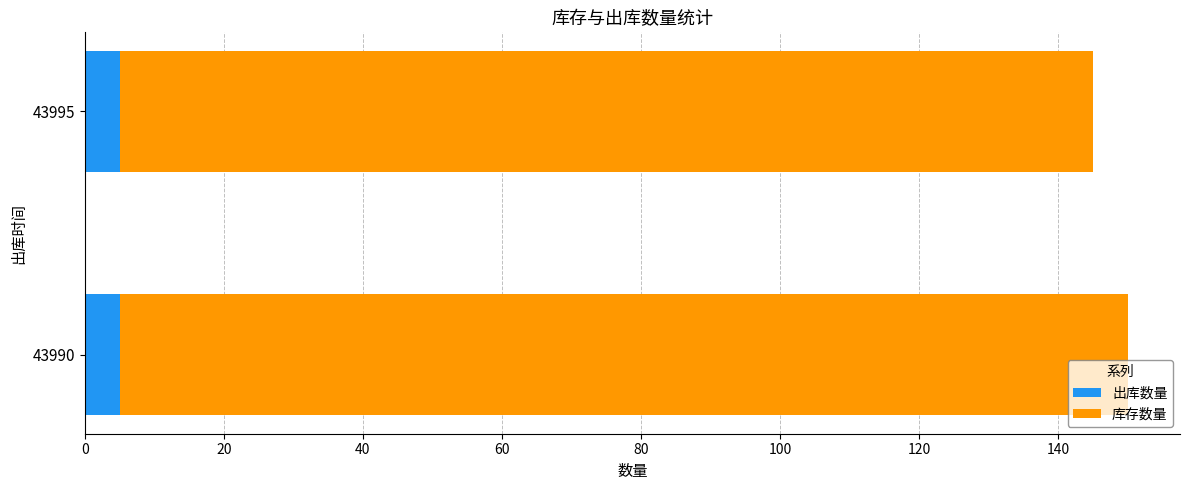

What value does the 出库数量 series have at 43990?

5